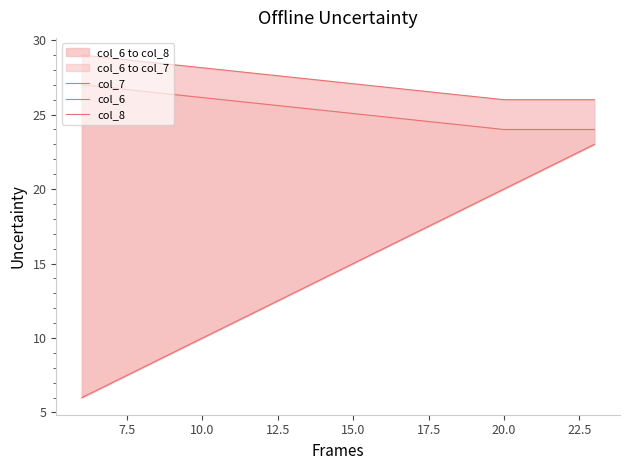

How many lines are shown in the chart?

3